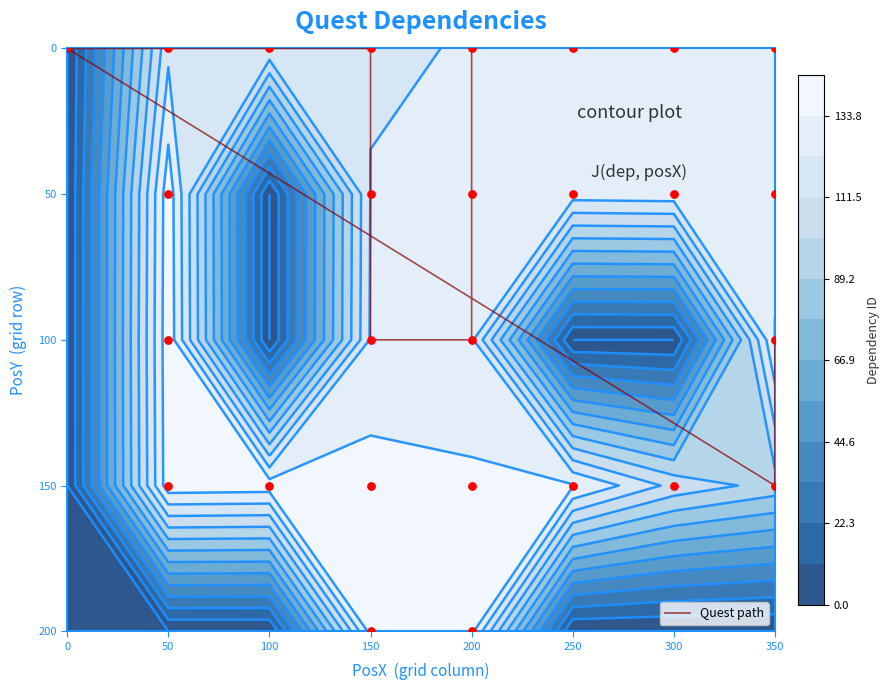

What is the sum of all values?

30